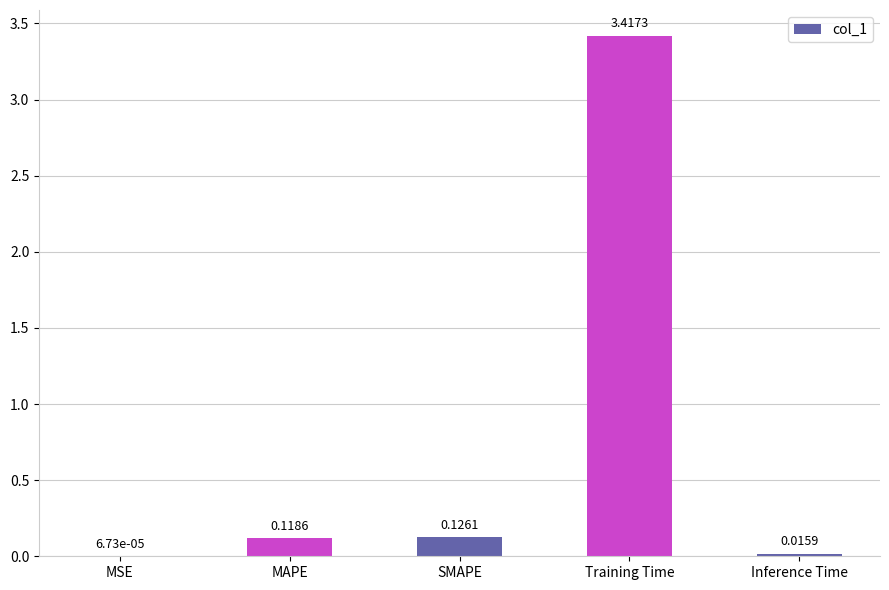

Which category has the highest value across all series?

Training Time